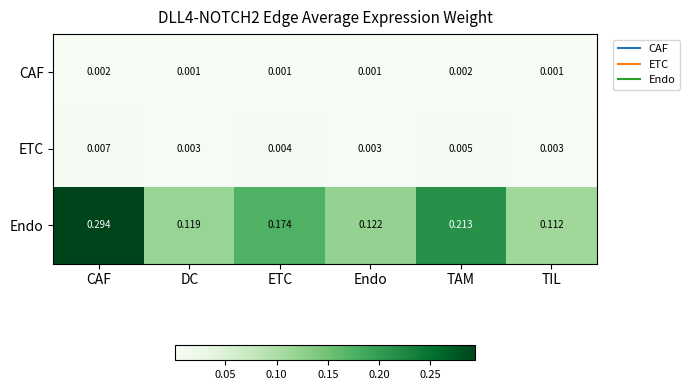

Which series has the largest total across all categories?

Endo